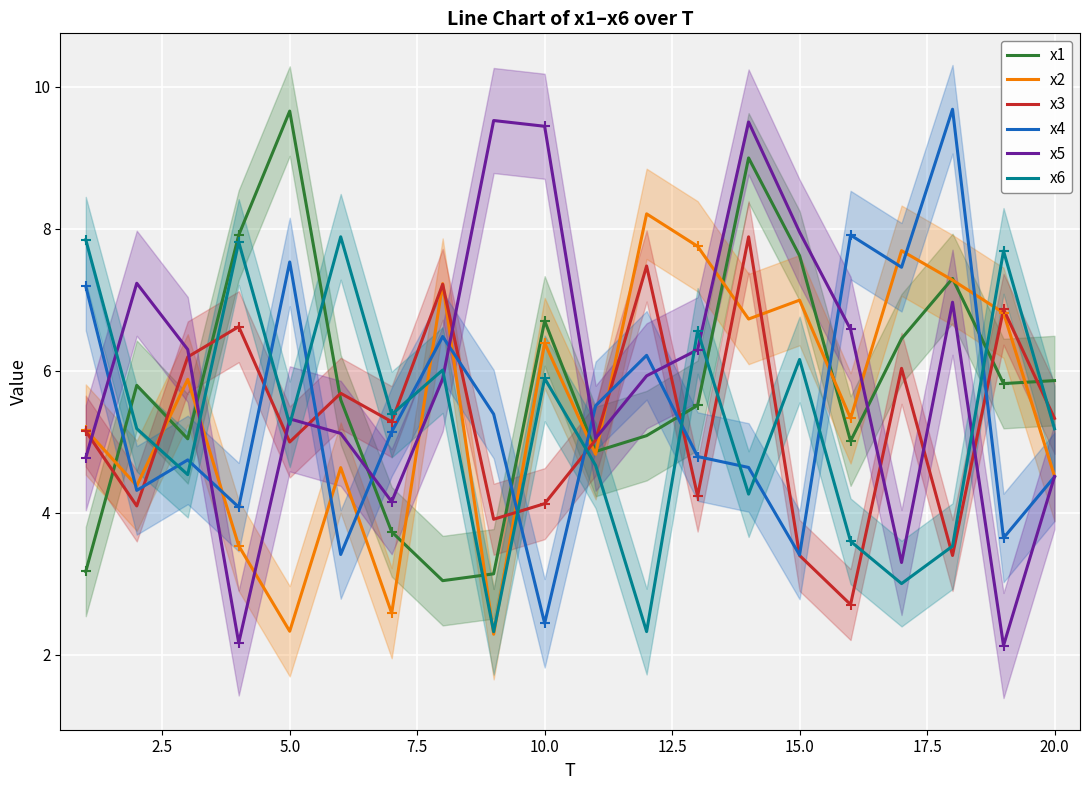

What is the maximum value for x4?

9.7